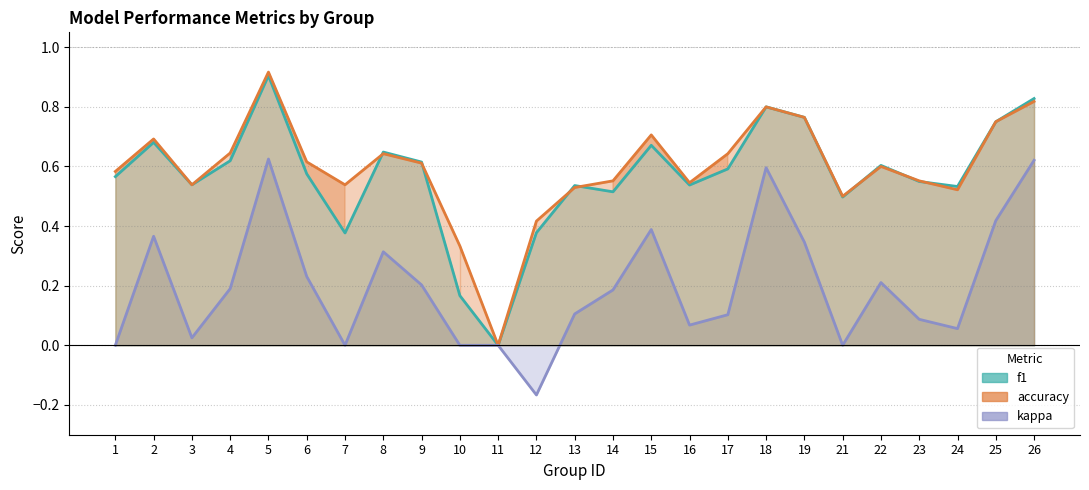

Is it true that f1 equals 0.0 at 11?

True